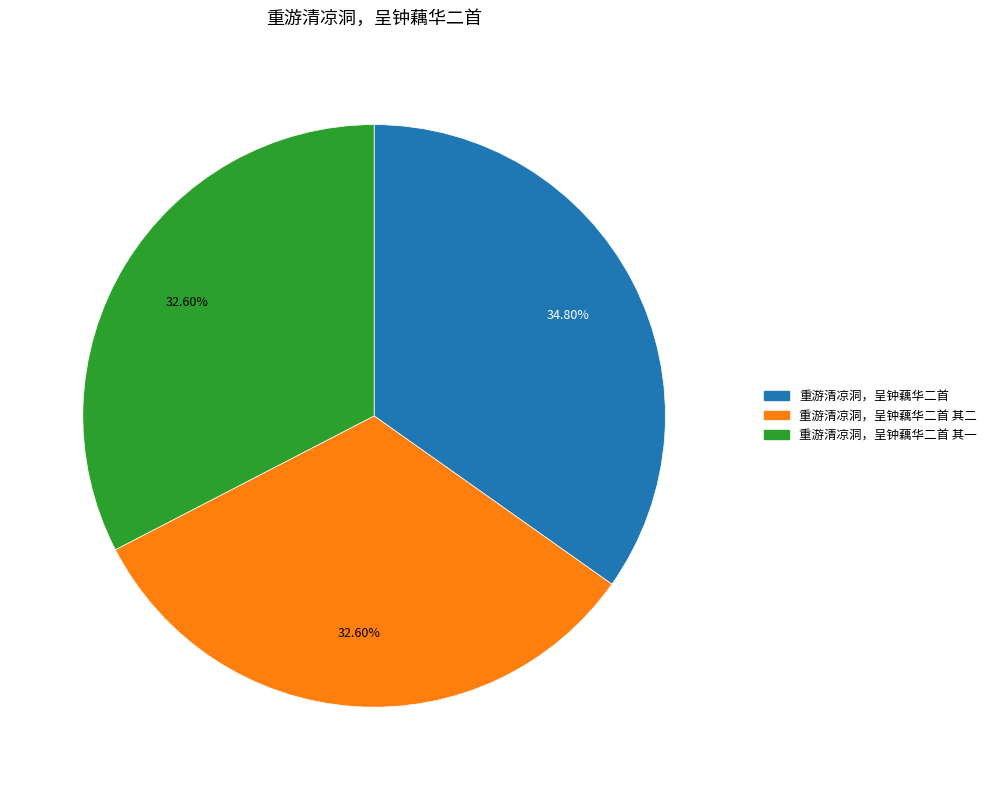

Count the number of slices in the pie.

3